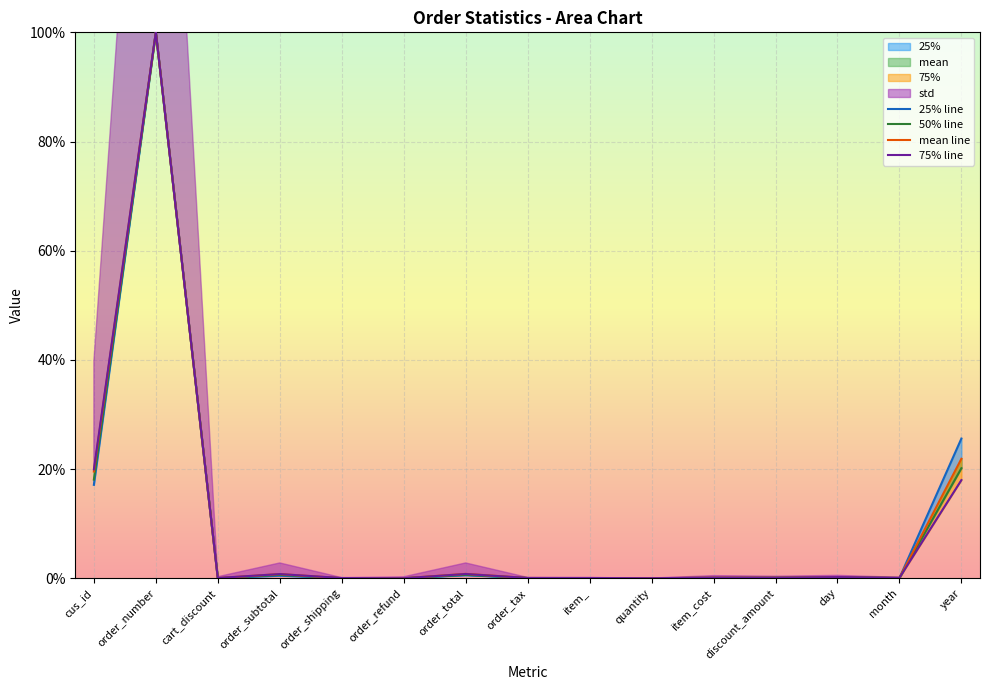

What is the label of the 14th point from the right?

order_number